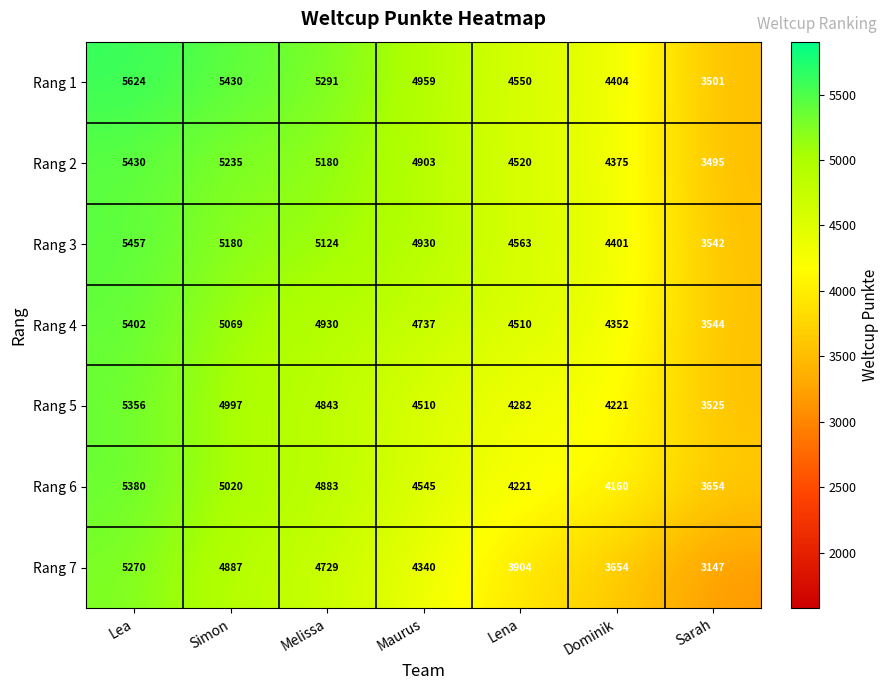

What is the minimum value shown in the chart?

3147